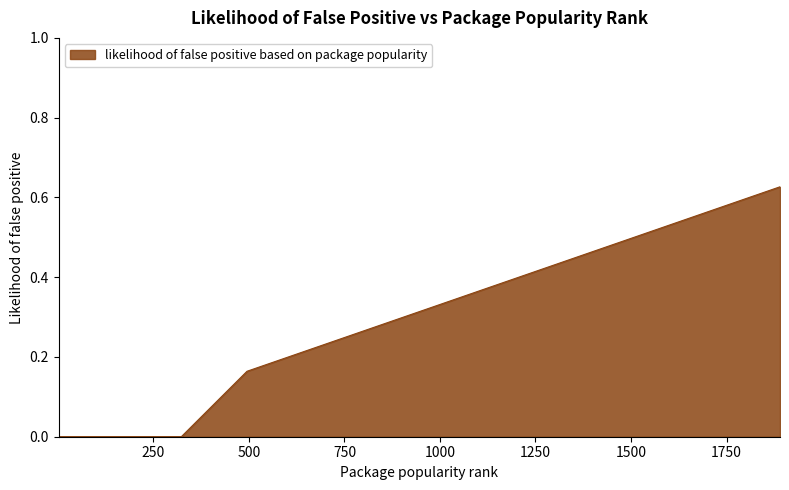

Reading right to left, transcribe all the data shown in this chart.

0.6	0.6	0.6	0.6	0.5	0.5	0.5	0.5	0.5	0.5	0.4	0.4	0.4	0.3	0.3	0.3	0.2	0.2	0.2	0.2	0.2	0.2	0.0	0.0	0.0	0.0	0.0	0.0	0.0	0.0	0.0	0.0	0.0	0.0	0.0	0.0	0.0	0.0	0.0	0.0